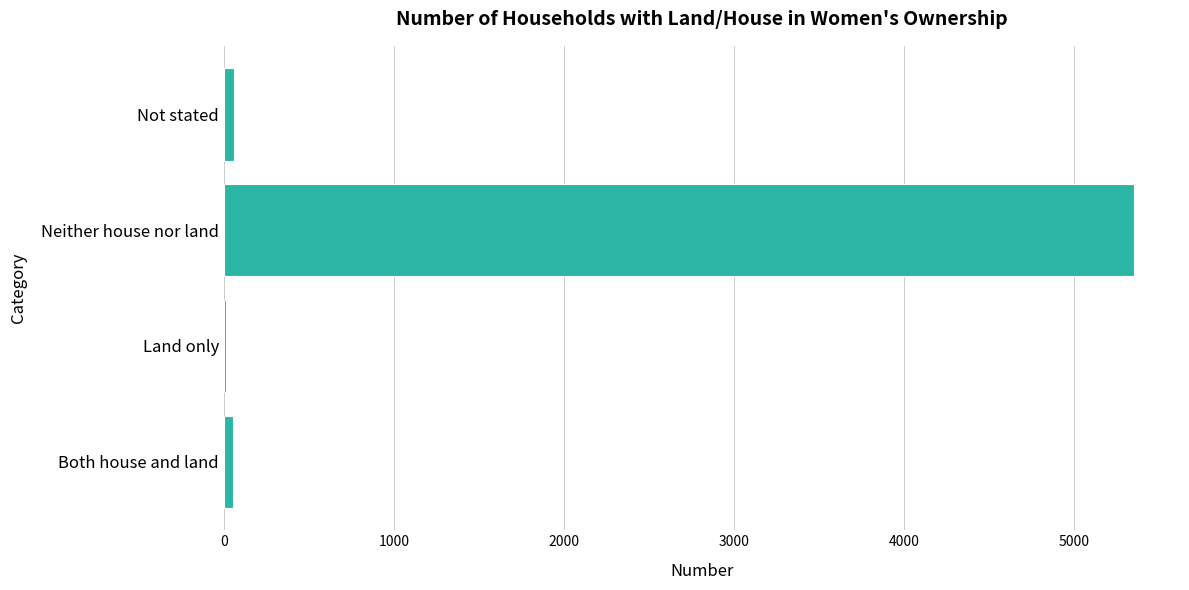

What is the greatest value displayed?

5357